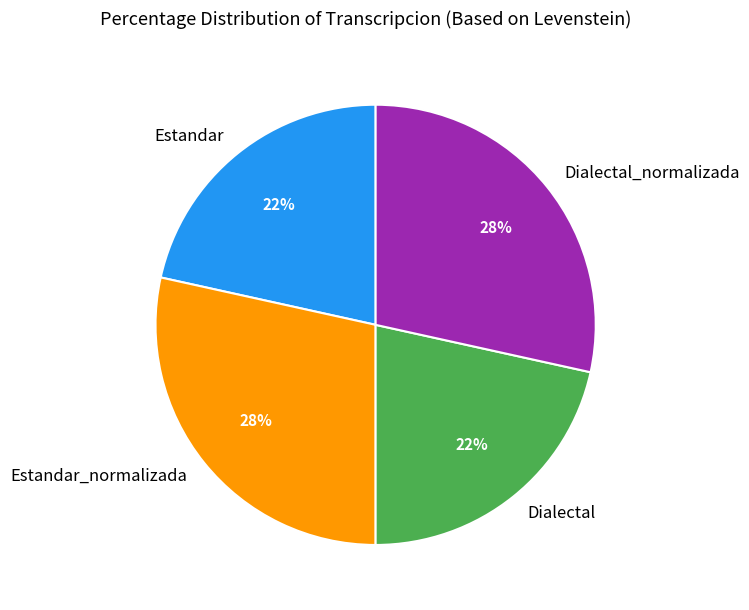

Is there a majority slice in this chart?

No